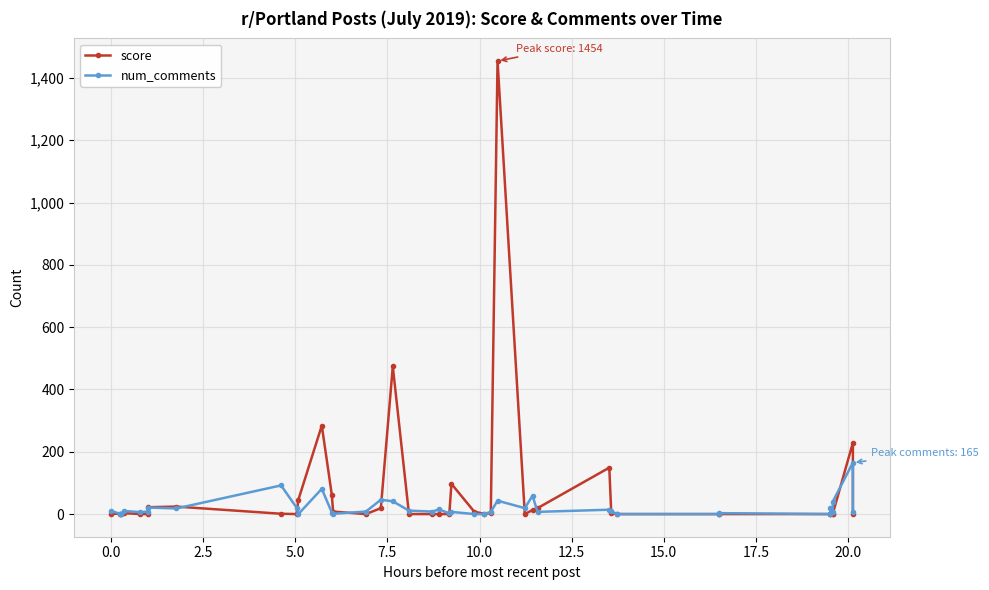

True or false: num_comments and score cross at least once.

True